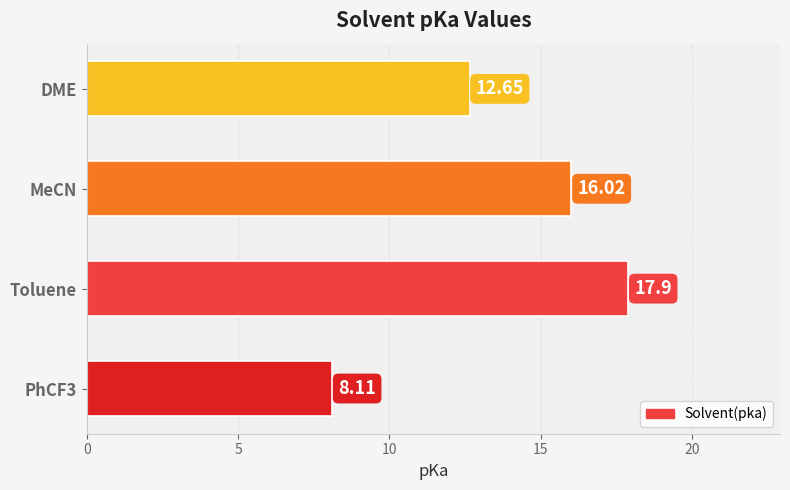

Which label corresponds to the largest value in the chart?

Toluene